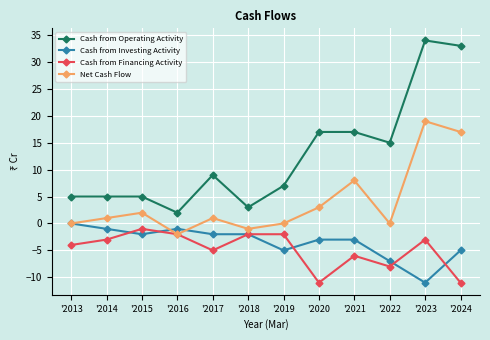

At '2015, list the series in order from smallest to largest.

Cash from Investing Activity, Cash from Financing Activity, Net Cash Flow, Cash from Operating Activity